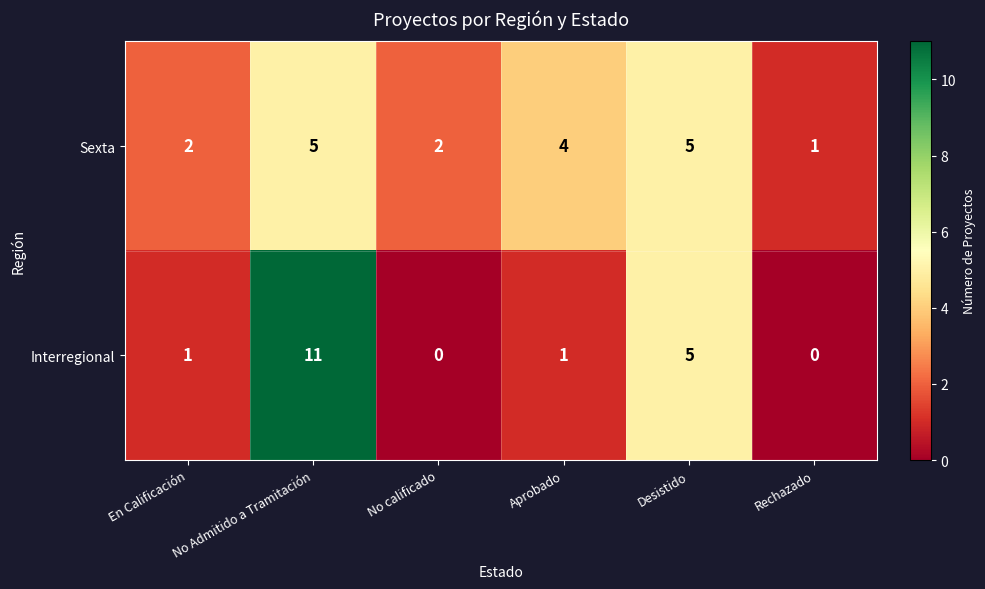

What is the maximum value for Sexta?

5